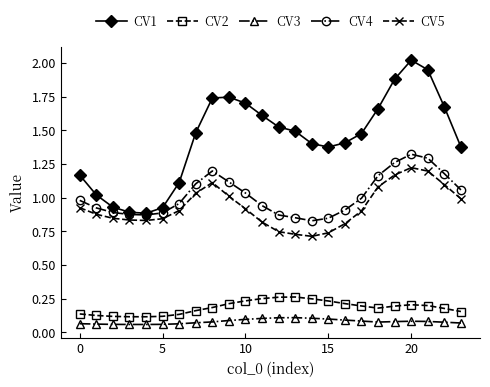

True or false: CV2 and CV3 intersect in this chart.

False